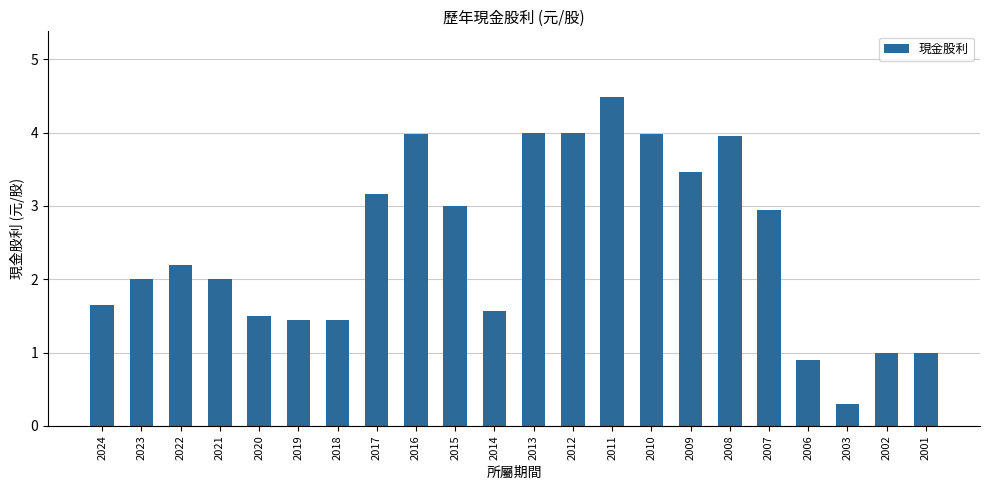

The chart shows a value of 4.0 at 2010. True or false?

True